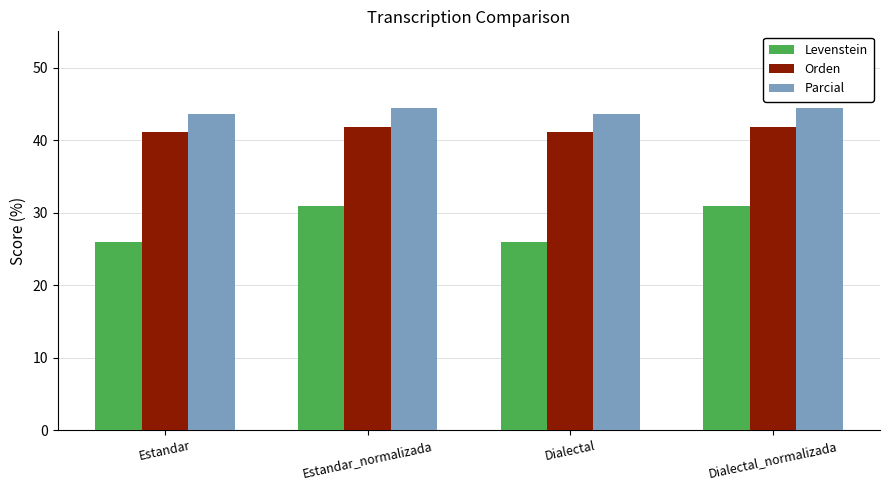

Count the number of categories in the chart.

4